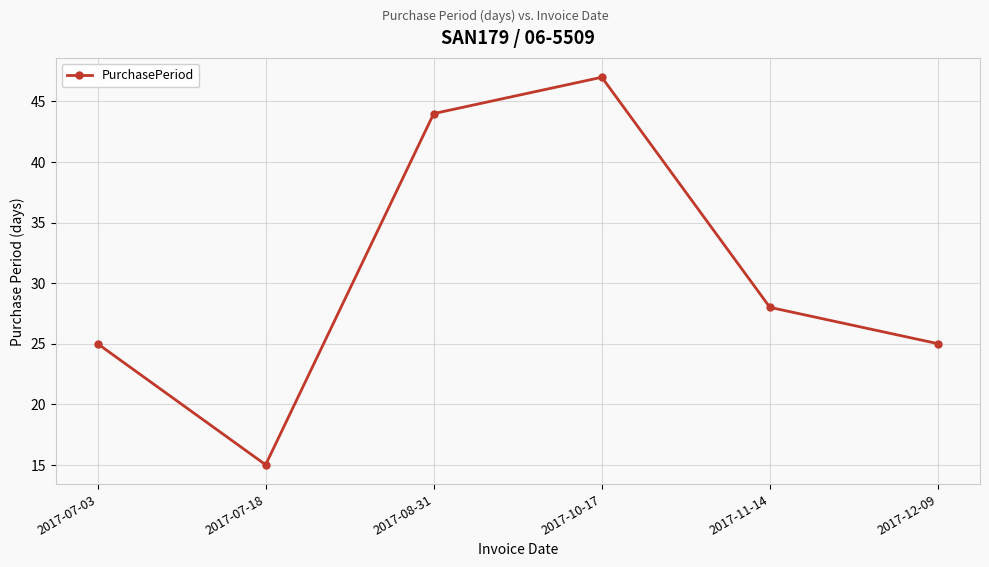

What is the difference between the values at 2017-07-18 and 2017-08-31?

29